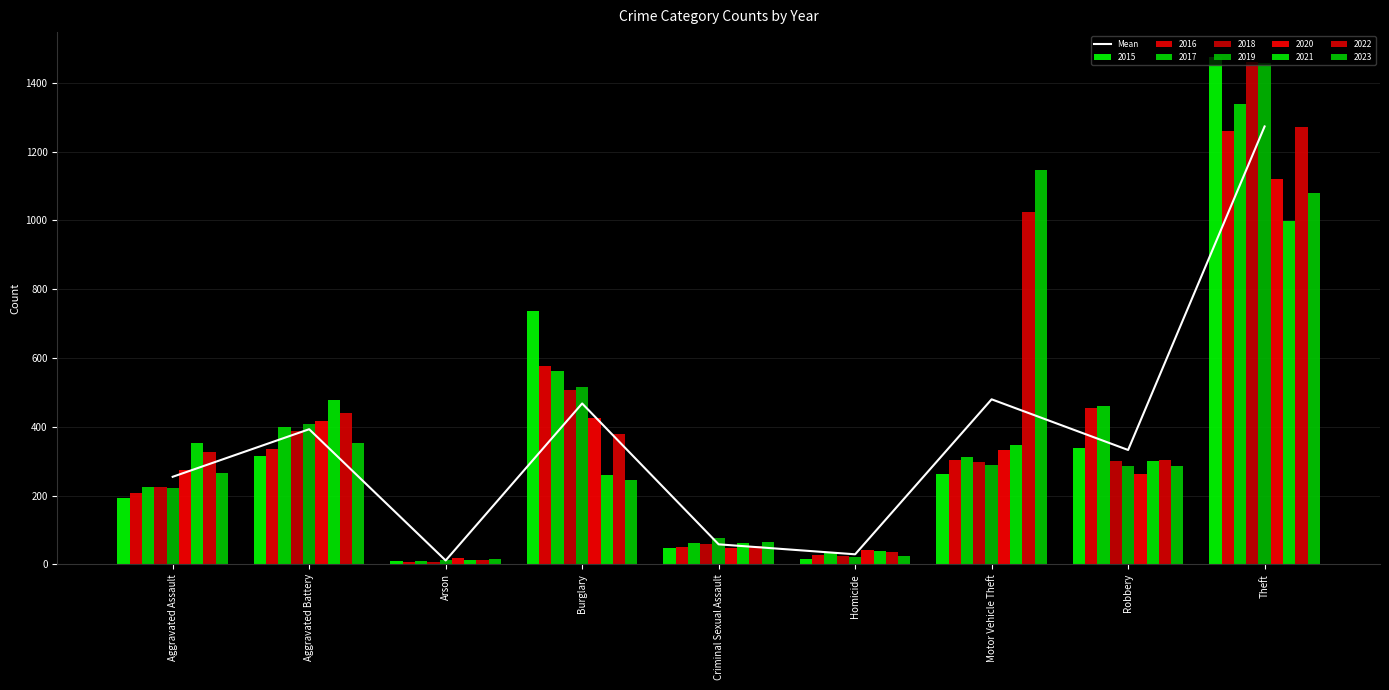

Which category has the highest value across all series?

Theft